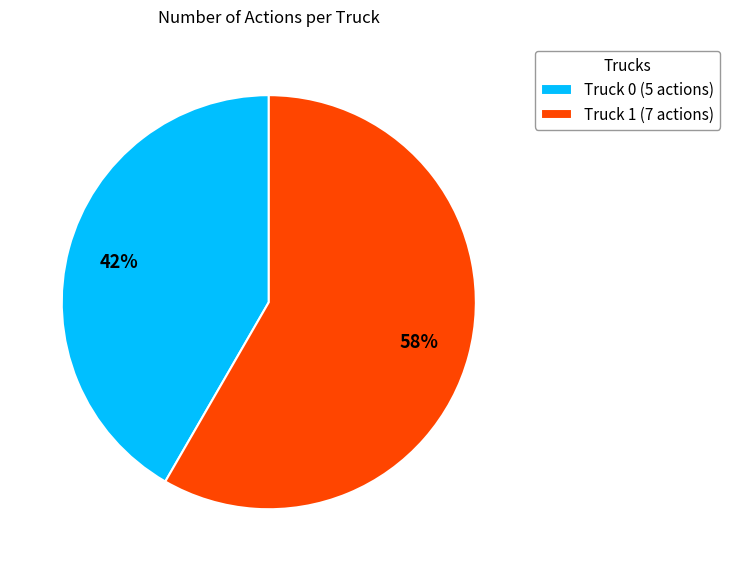

Which category has the smallest portion of the pie?

Truck 0